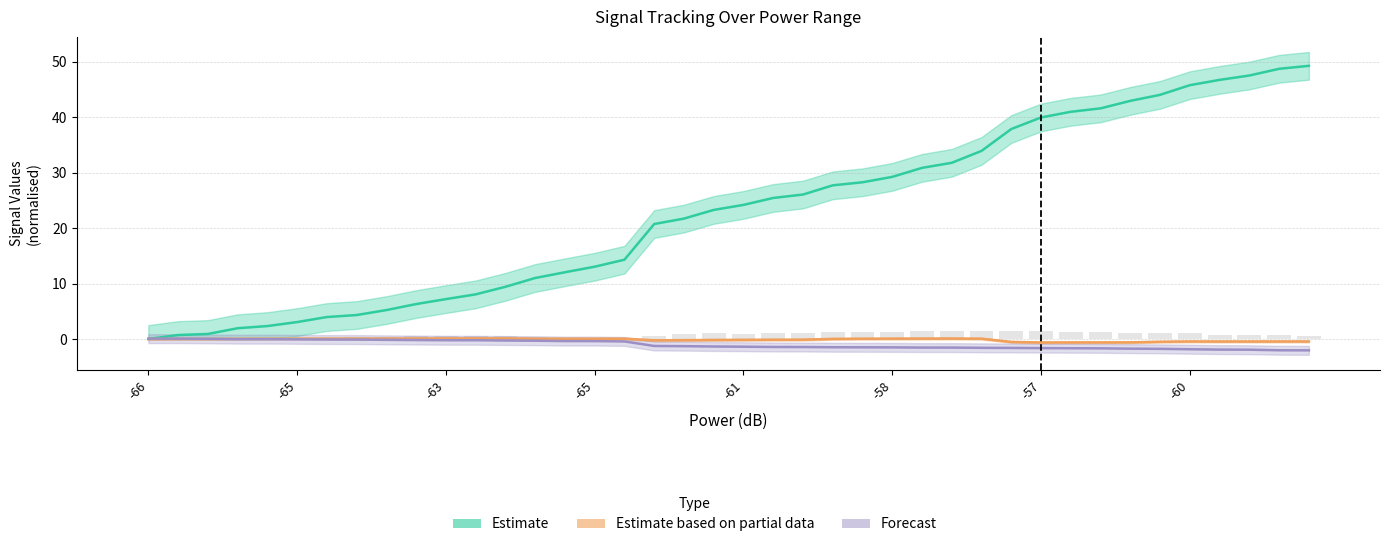

At which category is the sum across all series the highest?

39